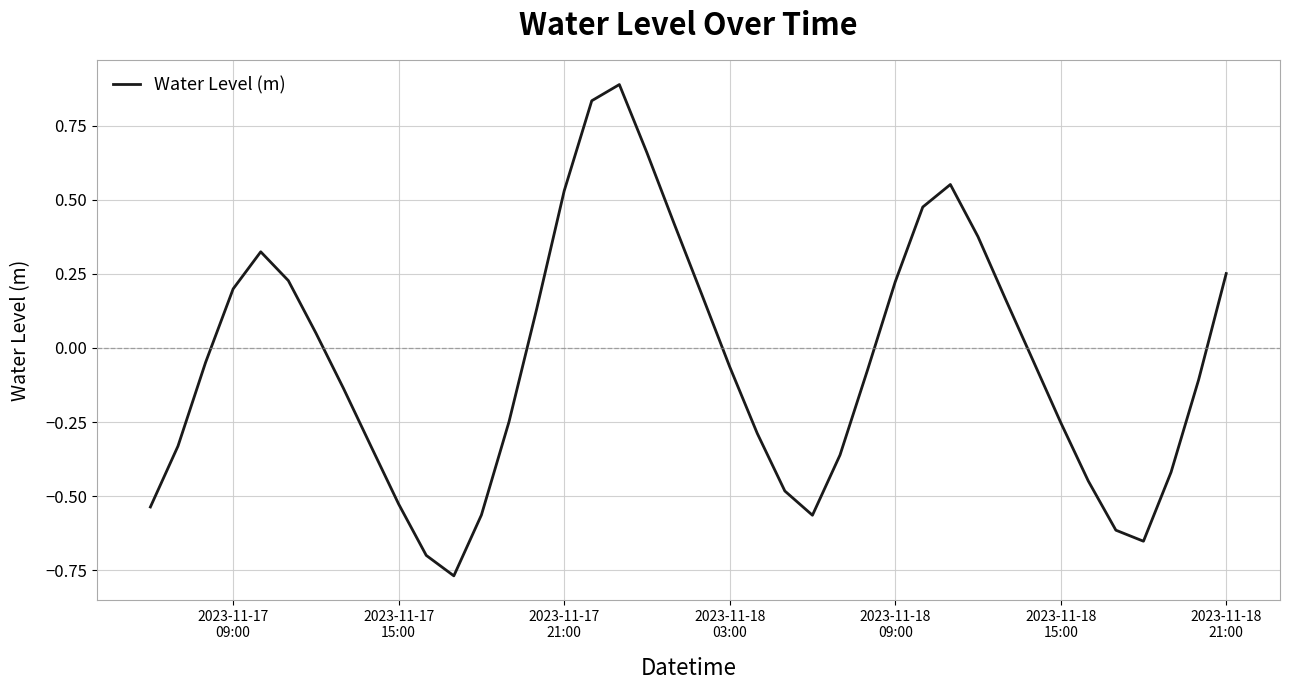

What is the maximum value shown in the chart?

0.9